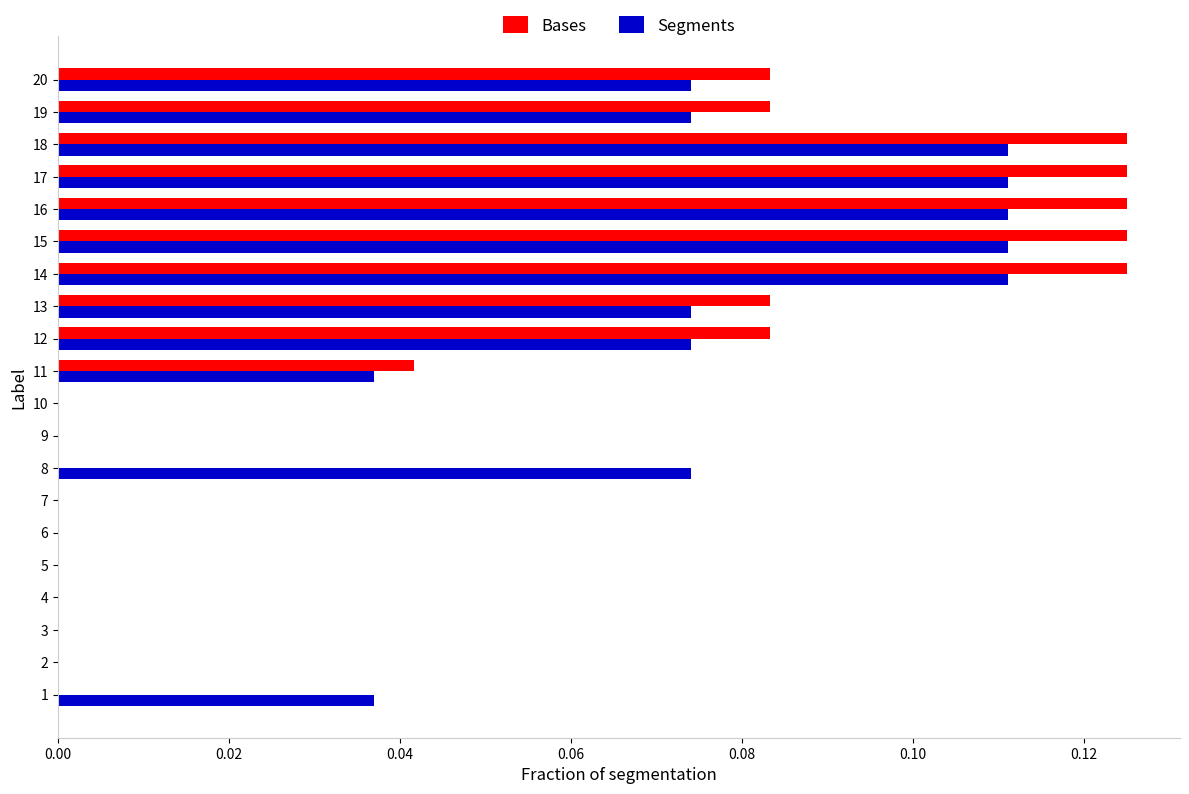

How many series are shown in this chart?

2